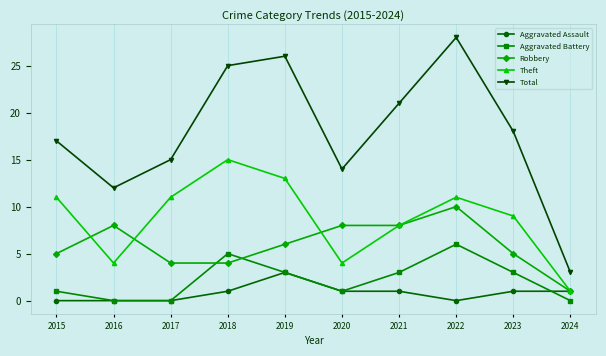

The value of Aggravated Battery at 2024 is 0. True or false?

True